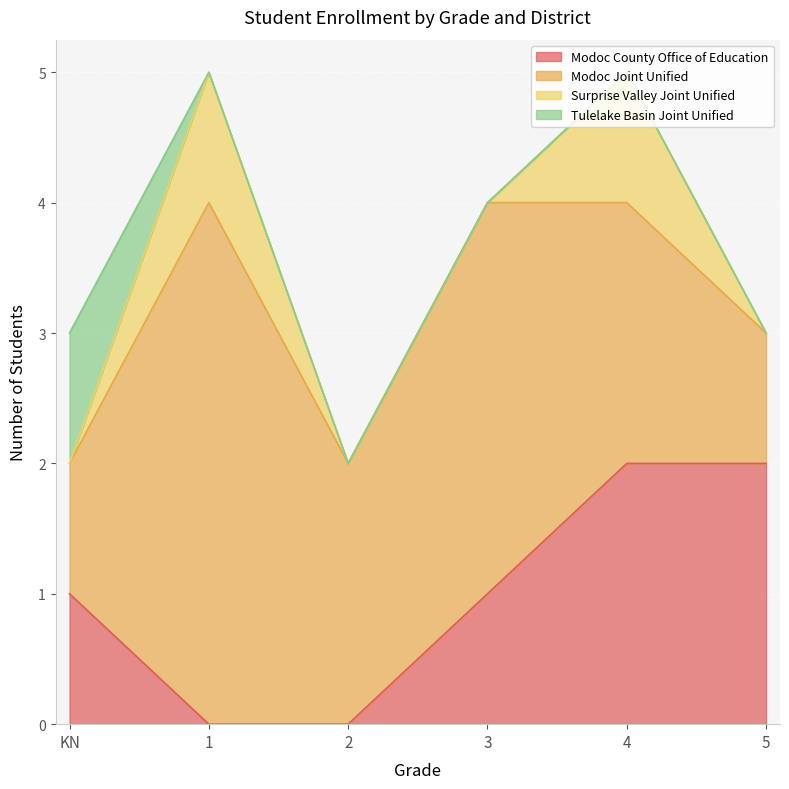

The value of Modoc County Office of Education at 4 is 2. True or false?

True